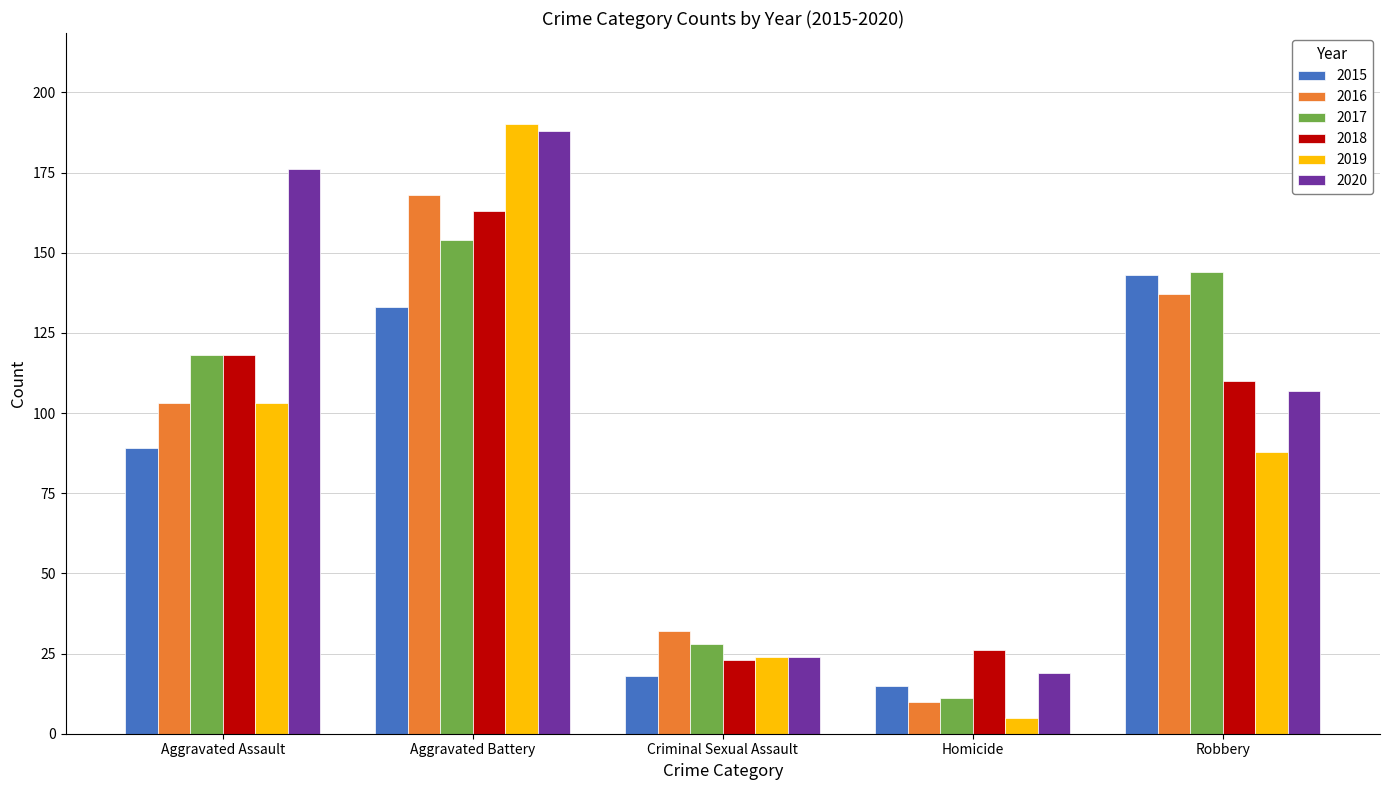

Which series has the largest range (max minus min)?

2019